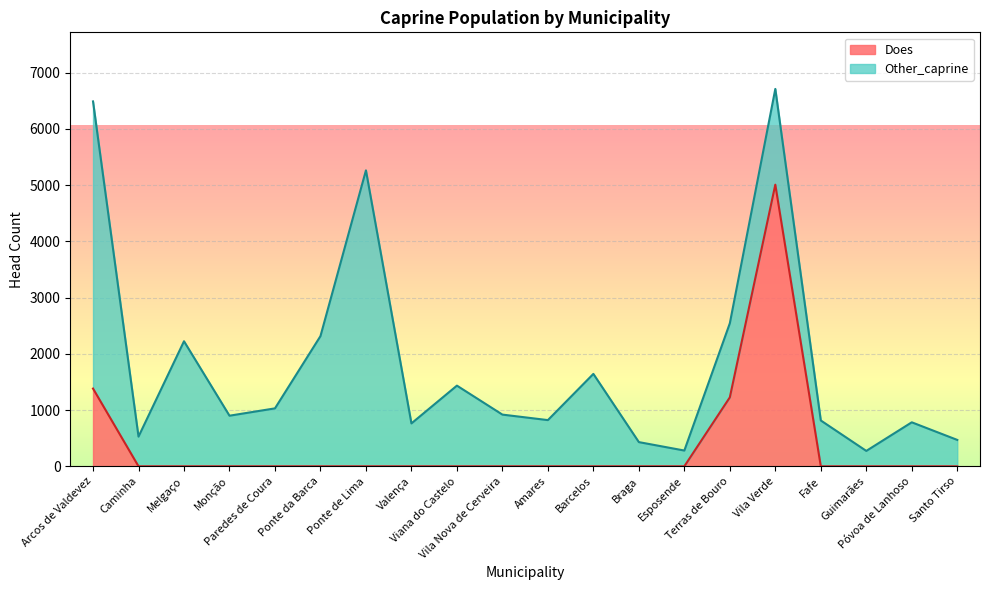

Reading right to left, extract all data points from this chart.

Santo Tirso=0.0	Póvoa de Lanhoso=0.0	Guimarães=0.0	Fafe=0.0	Vila Verde=5007.4	Terras de Bouro=1225.8	Esposende=0.0	Braga=0.0	Barcelos=0.0	Amares=0.0	Vila Nova de Cerveira=0.0	Viana do Castelo=0.0	Valença=0.0	Ponte de Lima=0.0	Ponte da Barca=0.0	Paredes de Coura=0.0	Monção=0.0	Melgaço=0.0	Caminha=0.0	Arcos de Valdevez=1382.2